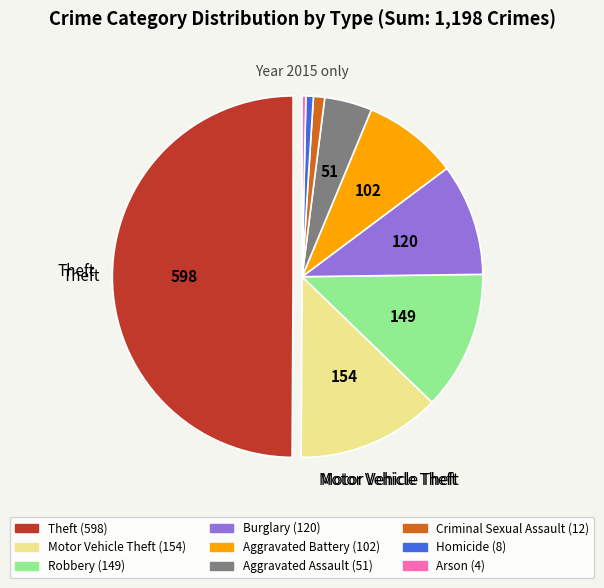

Is the sum of Criminal Sexual Assault and Robbery greater than half?

No